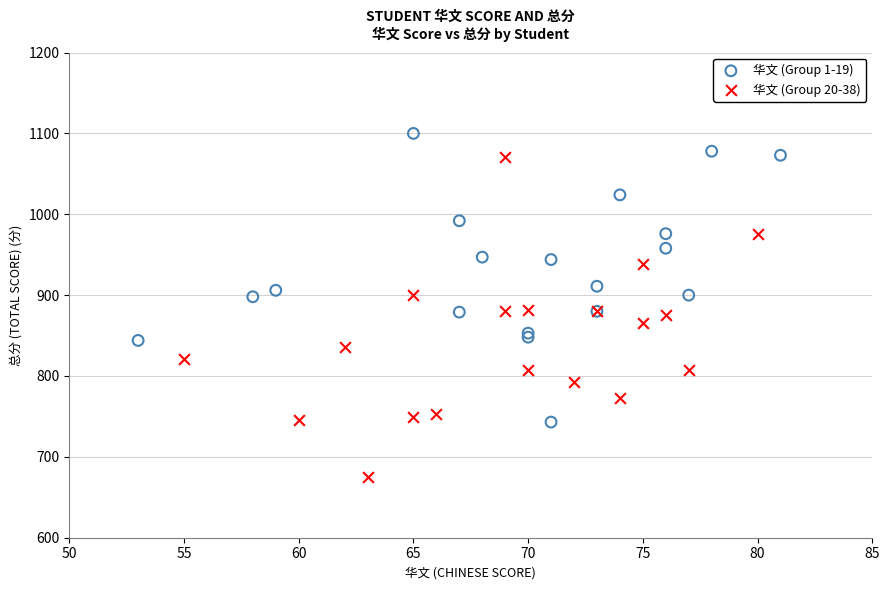

Which series contains the lowest Y value?

华文 (Group 20-38)